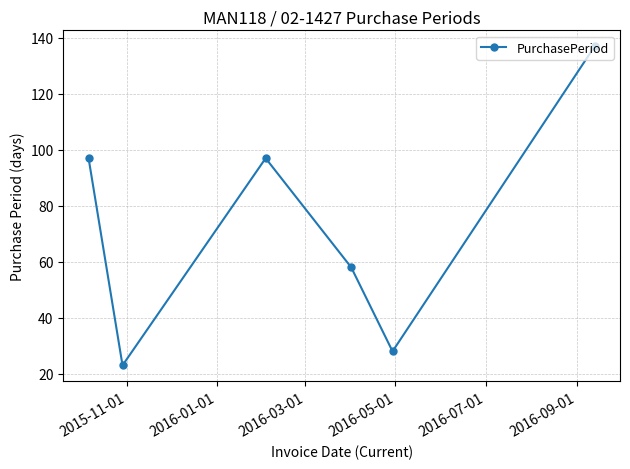

What is the greatest value displayed?

137